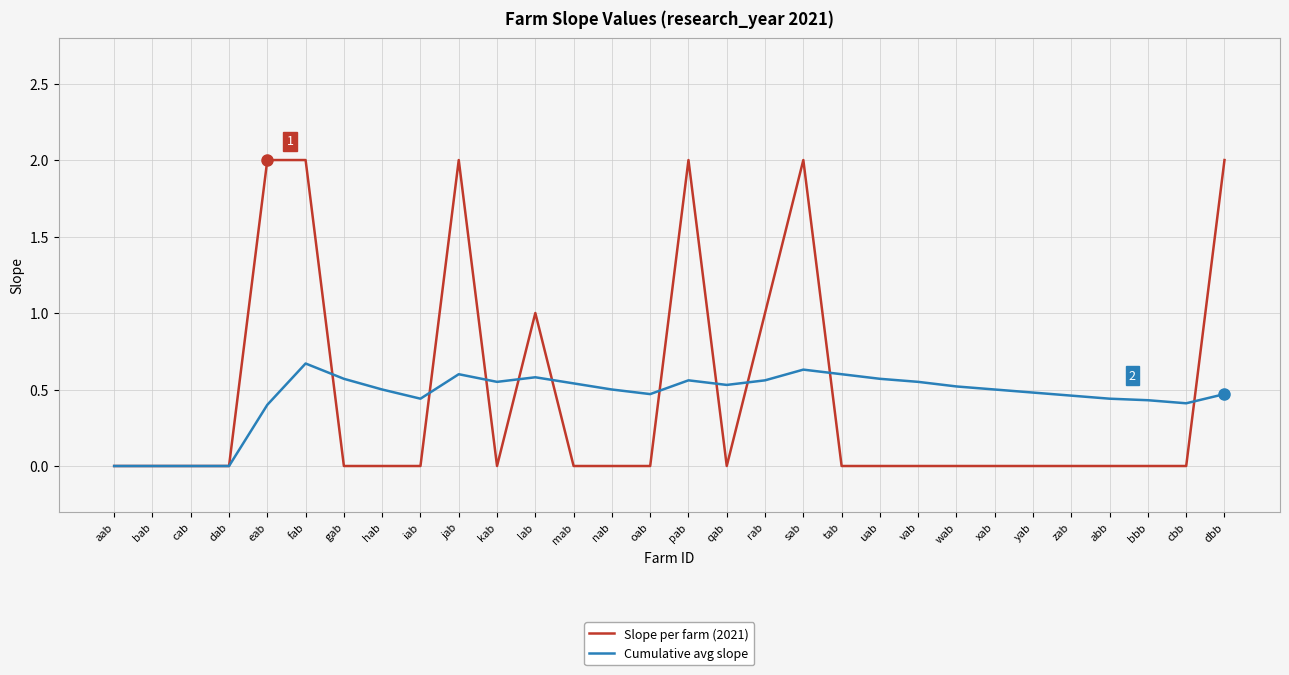

Is it true that Cumulative avg slope equals 0.5 at xab?

True